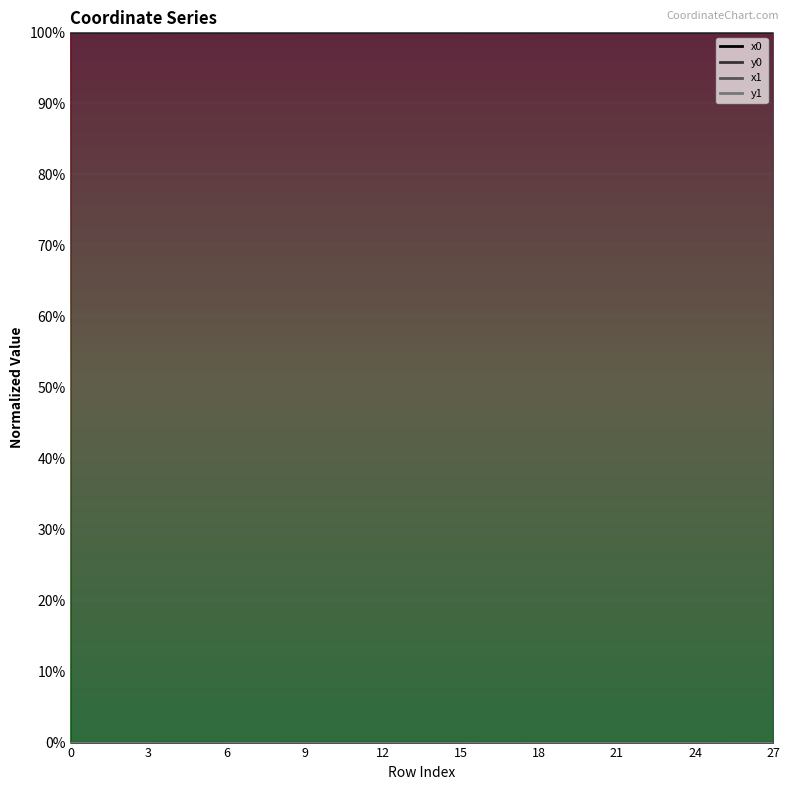

Which series has the widest spread of values?

y0